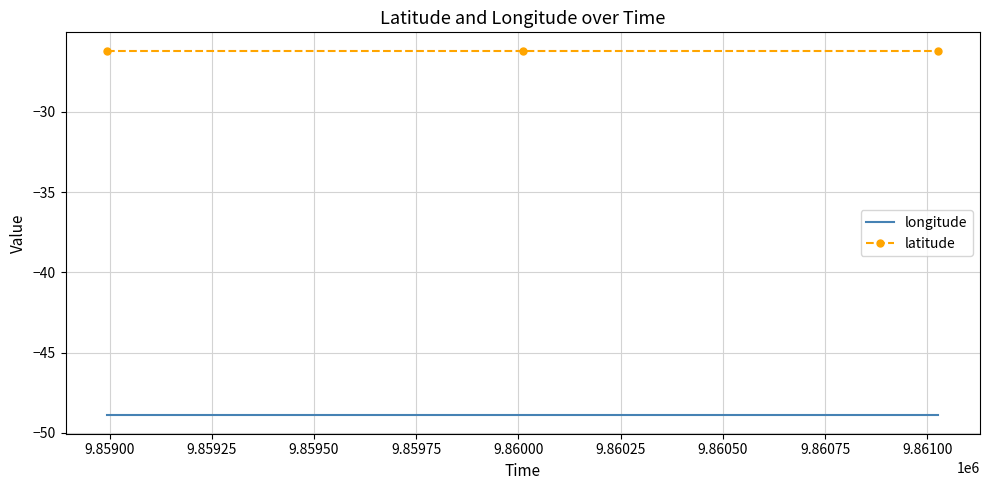

What is the average value of the longitude series?

-48.9